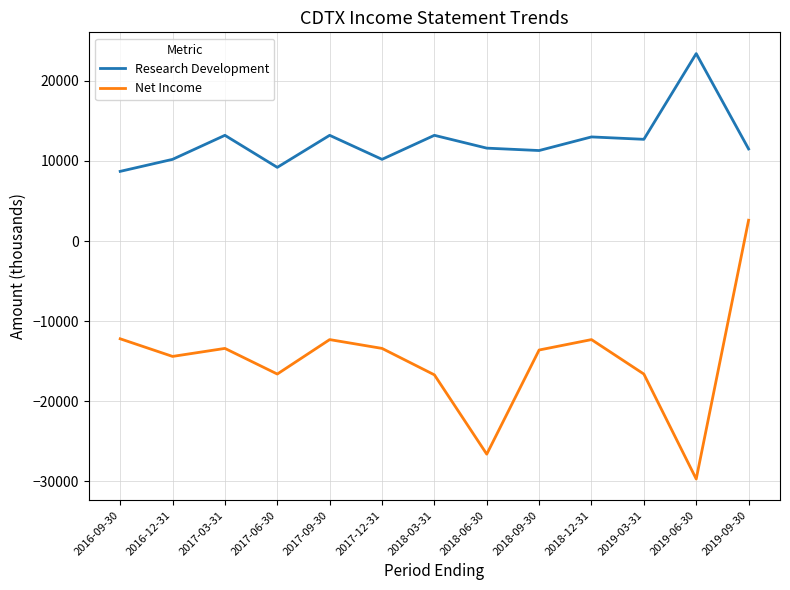

What are all the series names shown in the legend?

Research Development, Net Income